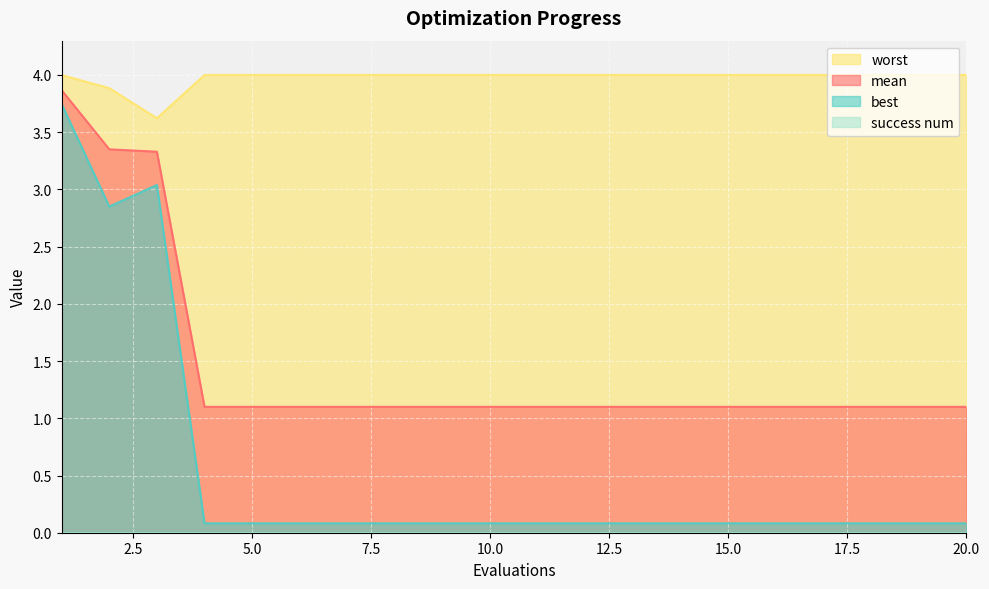

Which label corresponds to the smallest value in the chart?

4